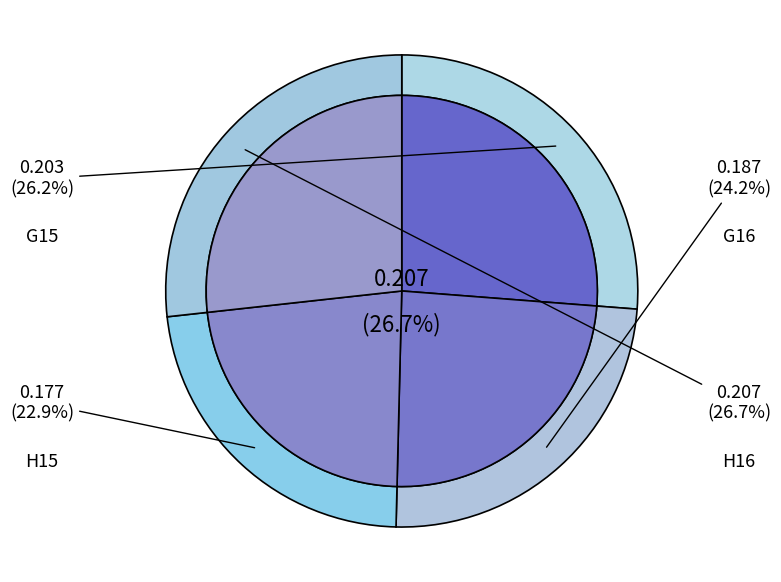

What is the largest slice in the pie chart?

H16